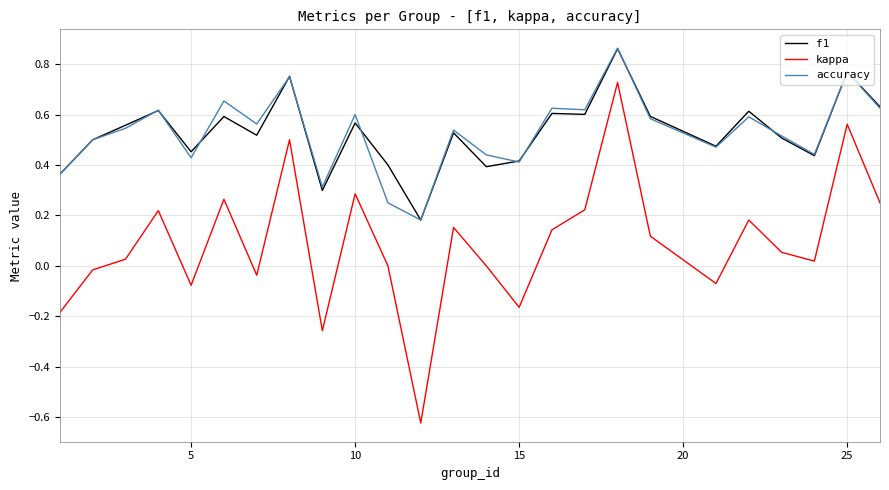

True or false: kappa and accuracy intersect in this chart.

False